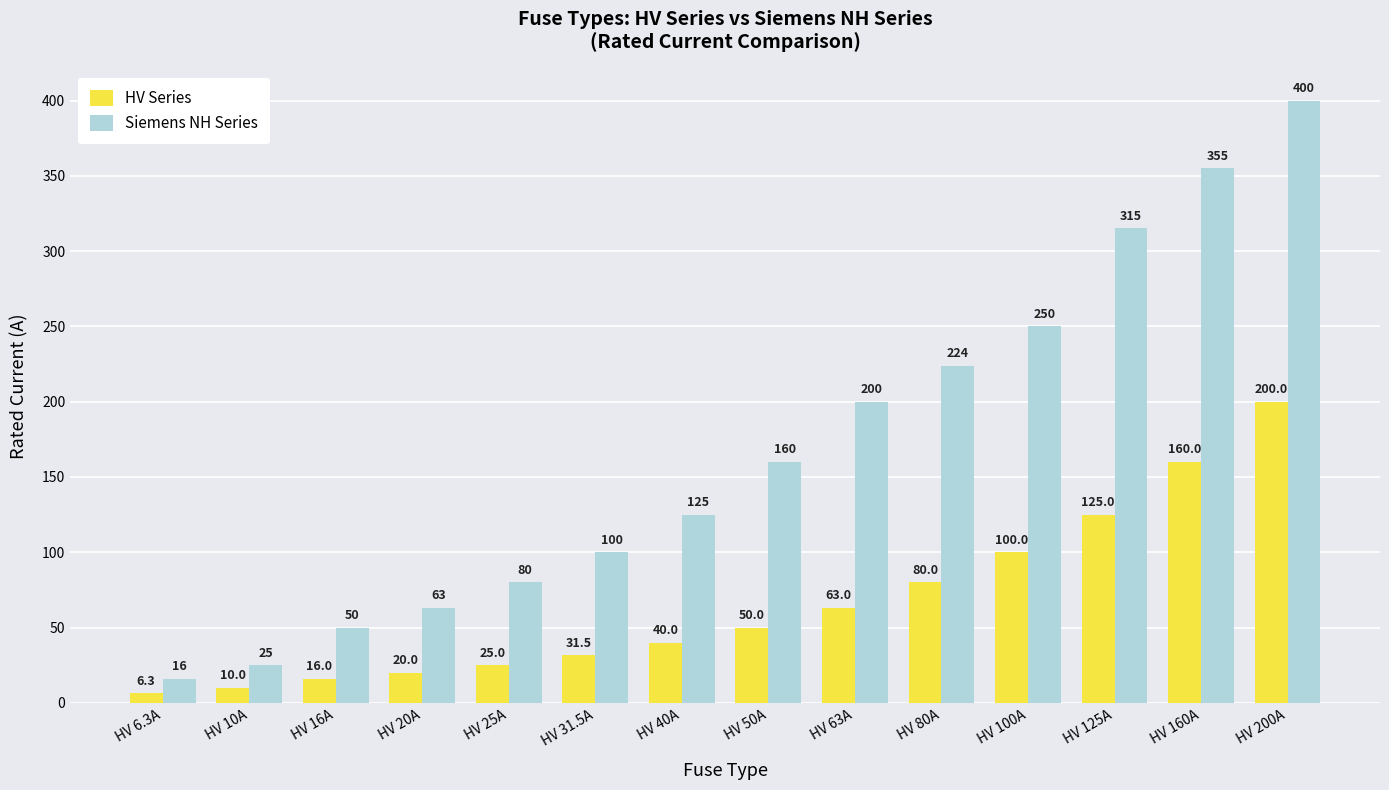

At which category is the sum across all series the highest?

HV 200A